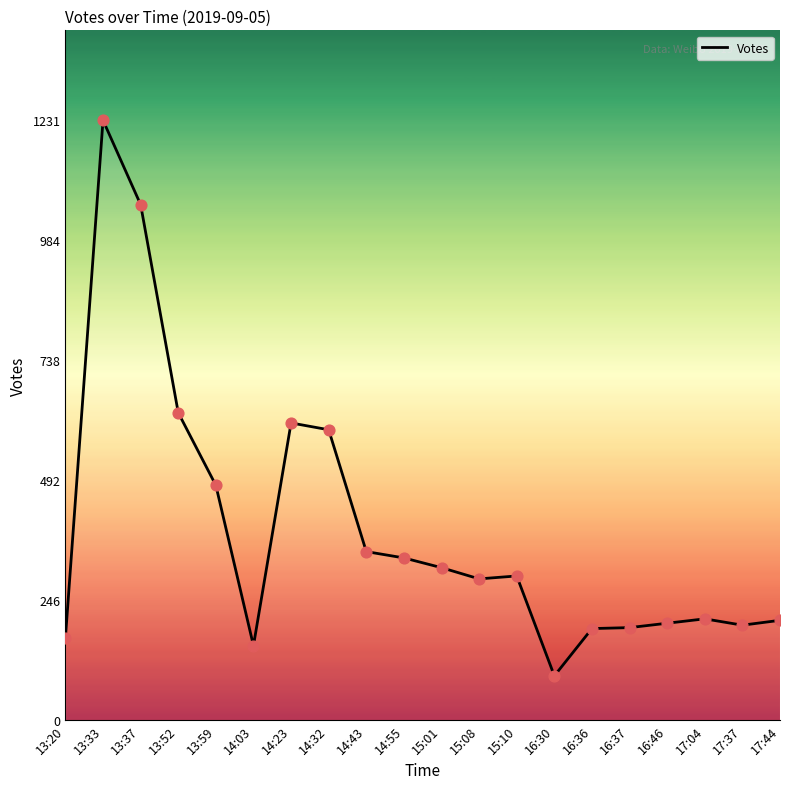

Between 13:37 and 15:08, which is larger?

13:37